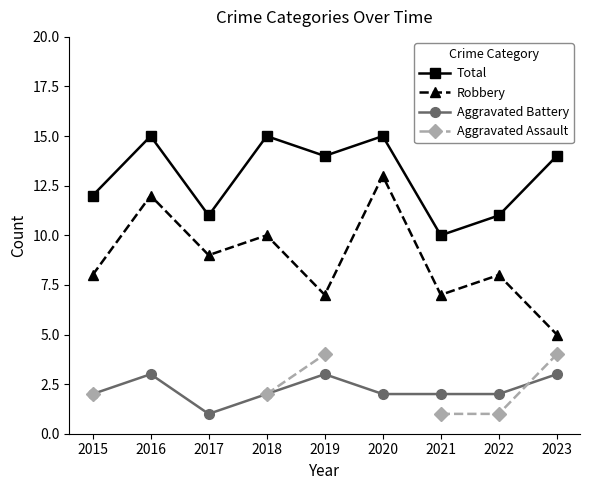

At how many categories does at least one series exceed 2?

9